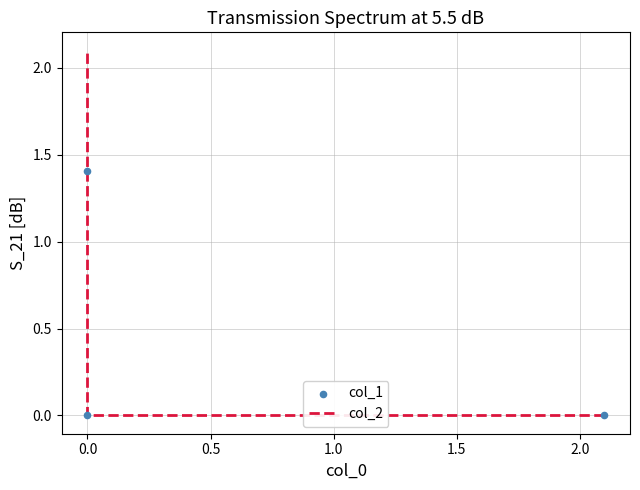

Which series has the largest total across all categories?

col_2